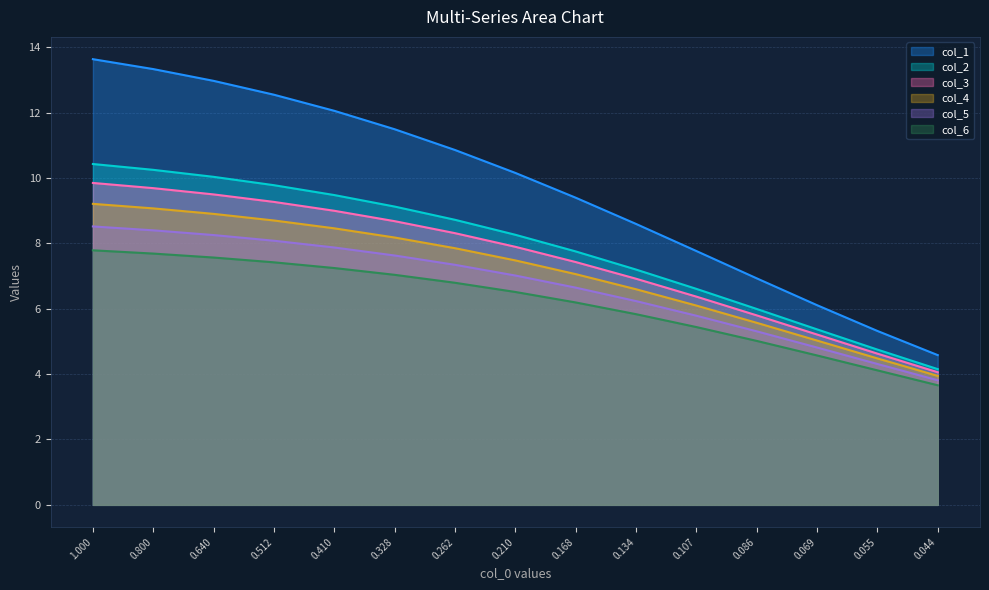

True or false: col_4 has more than 2 interior local peaks.

False